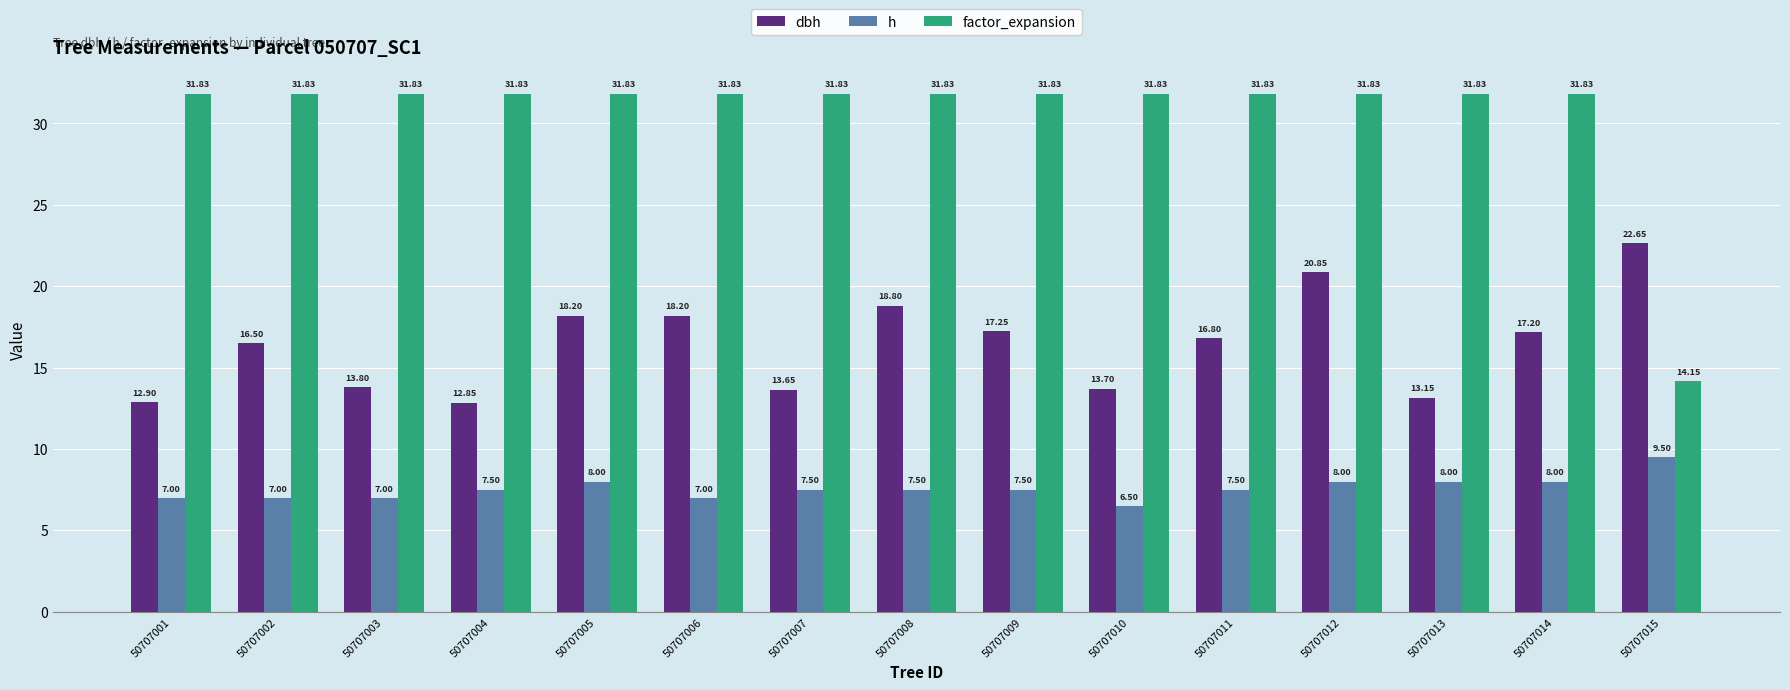

How many groups of bars are there?

15